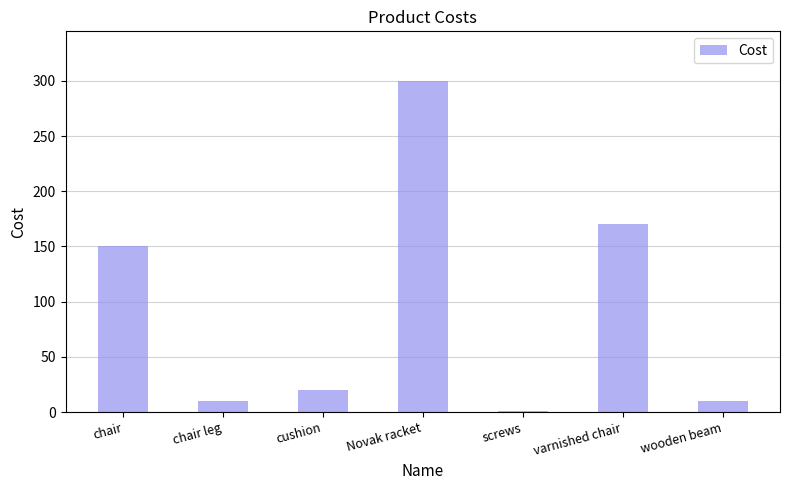

The chart shows a value of 10 at chair leg. True or false?

True